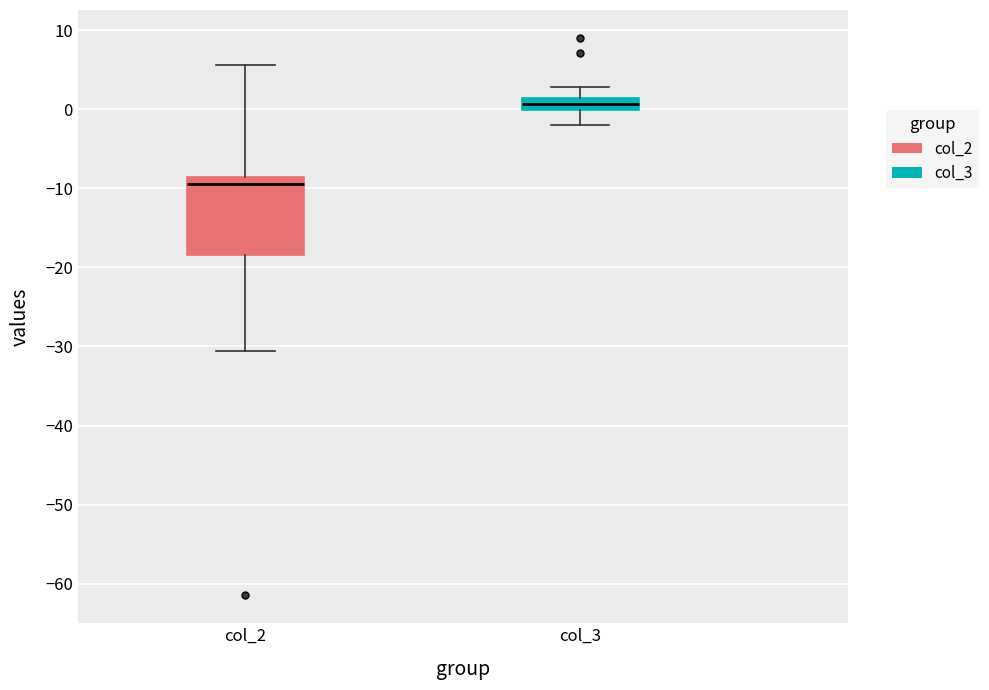

Reading left to right, transcribe this box plot: for each box, give where its median line is, the range the box spans, and where its two whiskers end, as read against the y-axis. The values are not printed on the chart, so give them approximately, as read against the axis.

col_2: median -9 (just below the box's upper edge), box -18 to -9, whiskers -31 to 6
col_3: median 1 (inside the box), box 0 to 1, whiskers -2 to 3